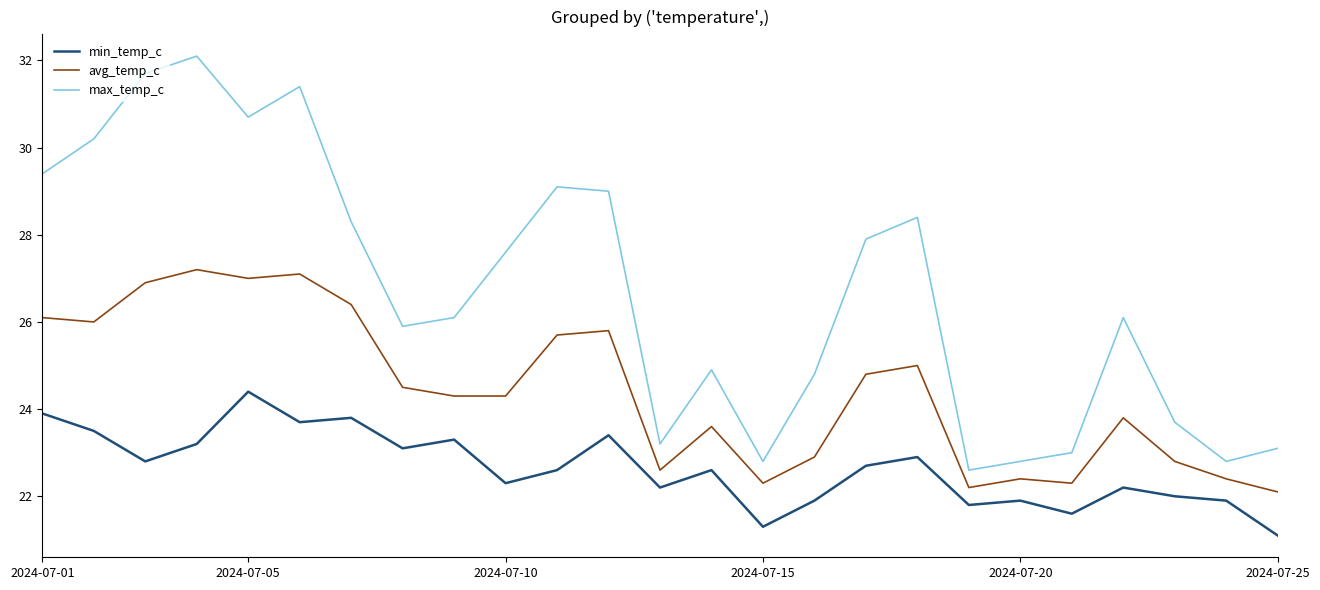

List the series in order of their overall mean, lowest first.

min_temp_c, avg_temp_c, max_temp_c